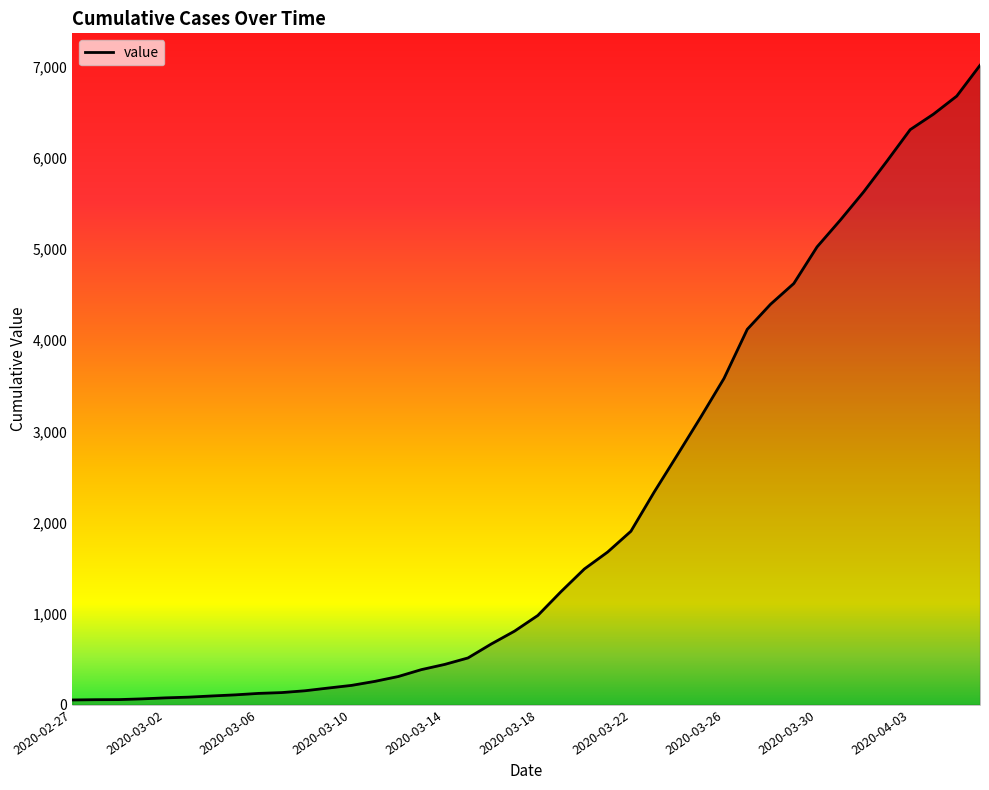

What is the difference between the maximum and minimum values?

6964